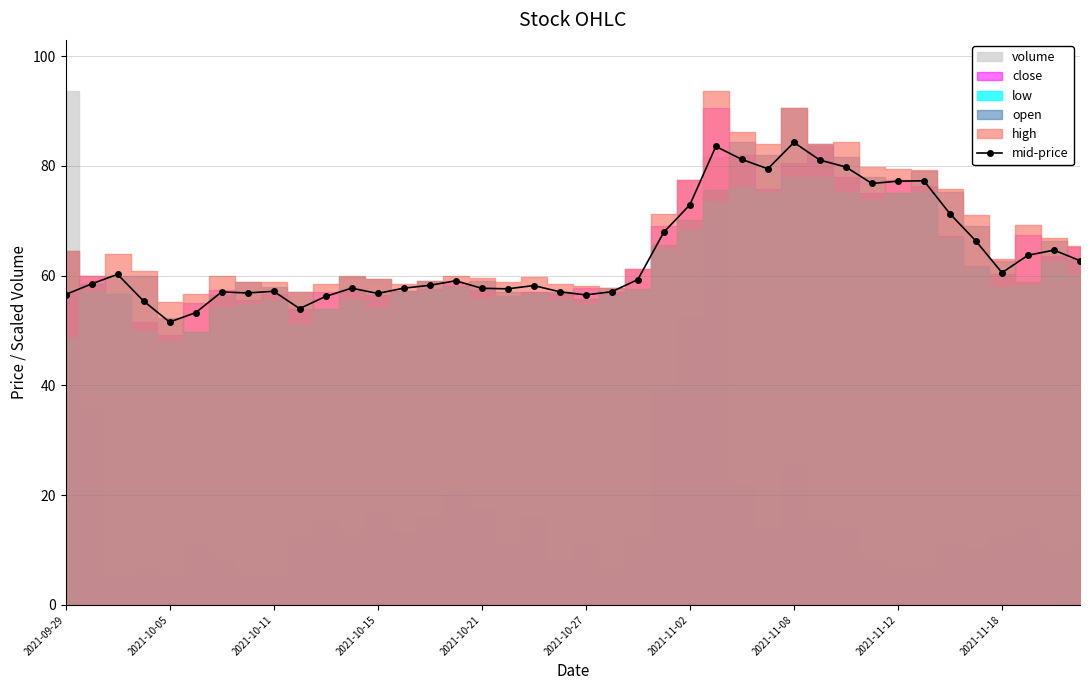

What is the average value?

64.0